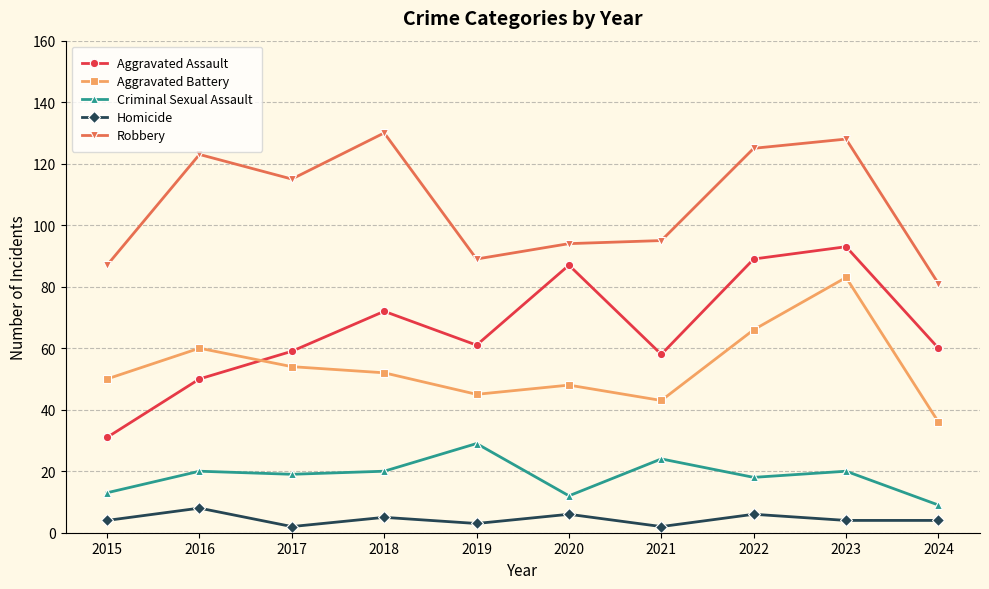

What is the spread (max minus min) of values at 2023?

124